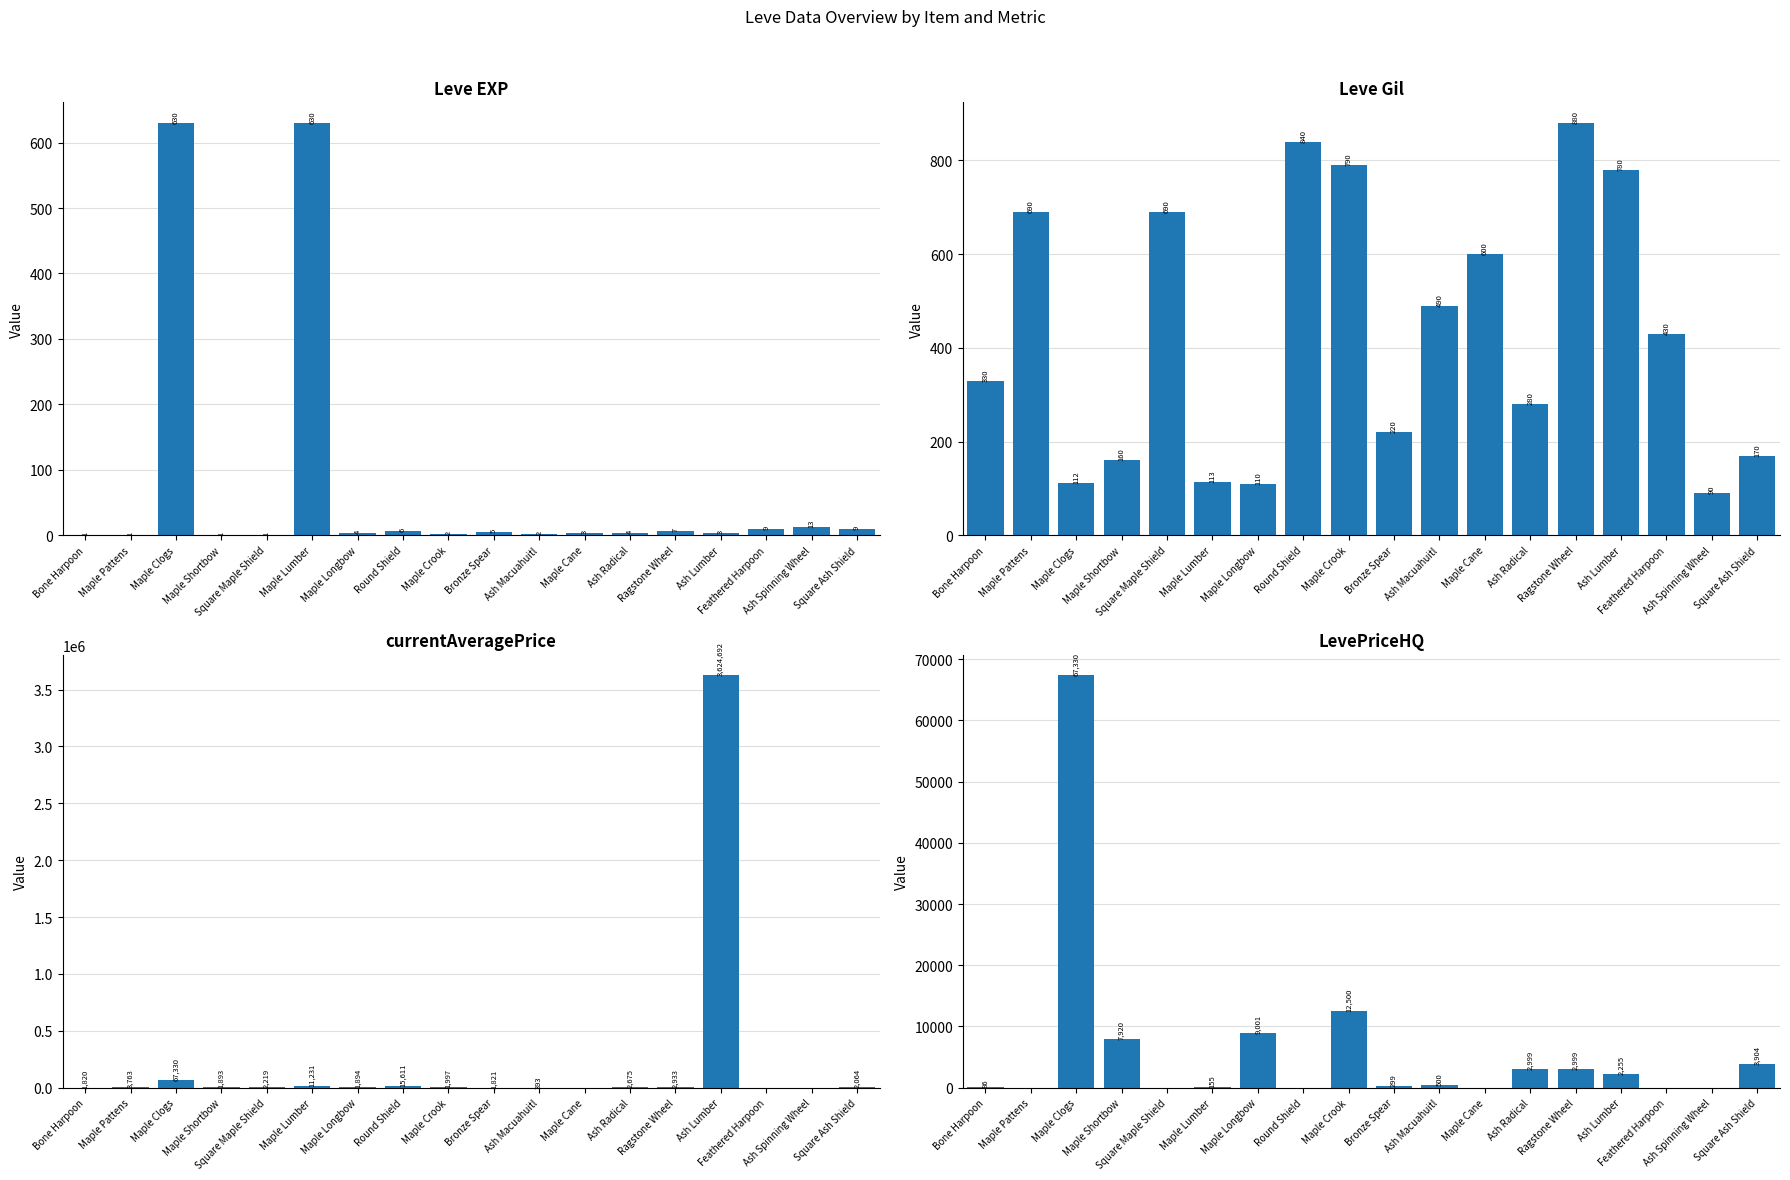

What value does the Leve EXP series have at Square Maple Shield?

1